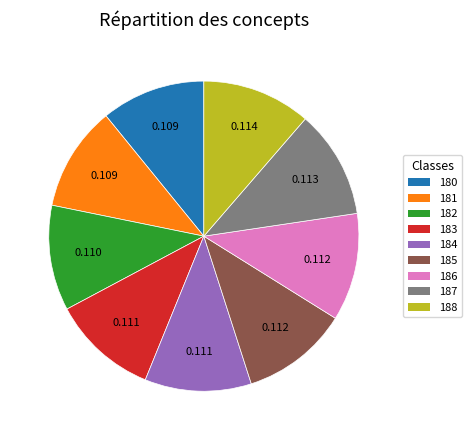

Do 182 and 185 together represent more than half of the pie?

No